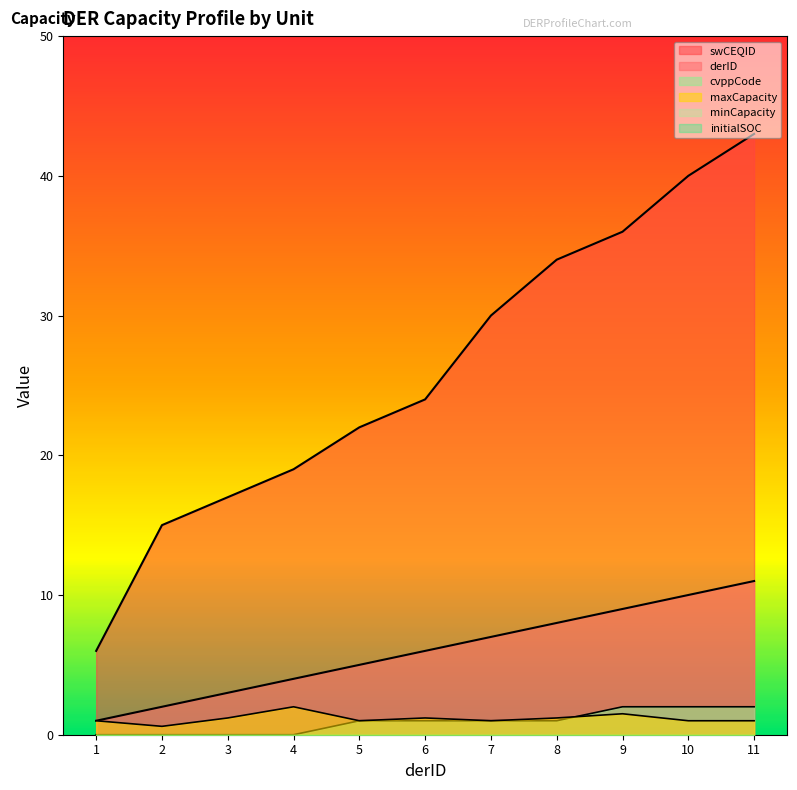

What value does the cvppCode series have at 7?

1.0